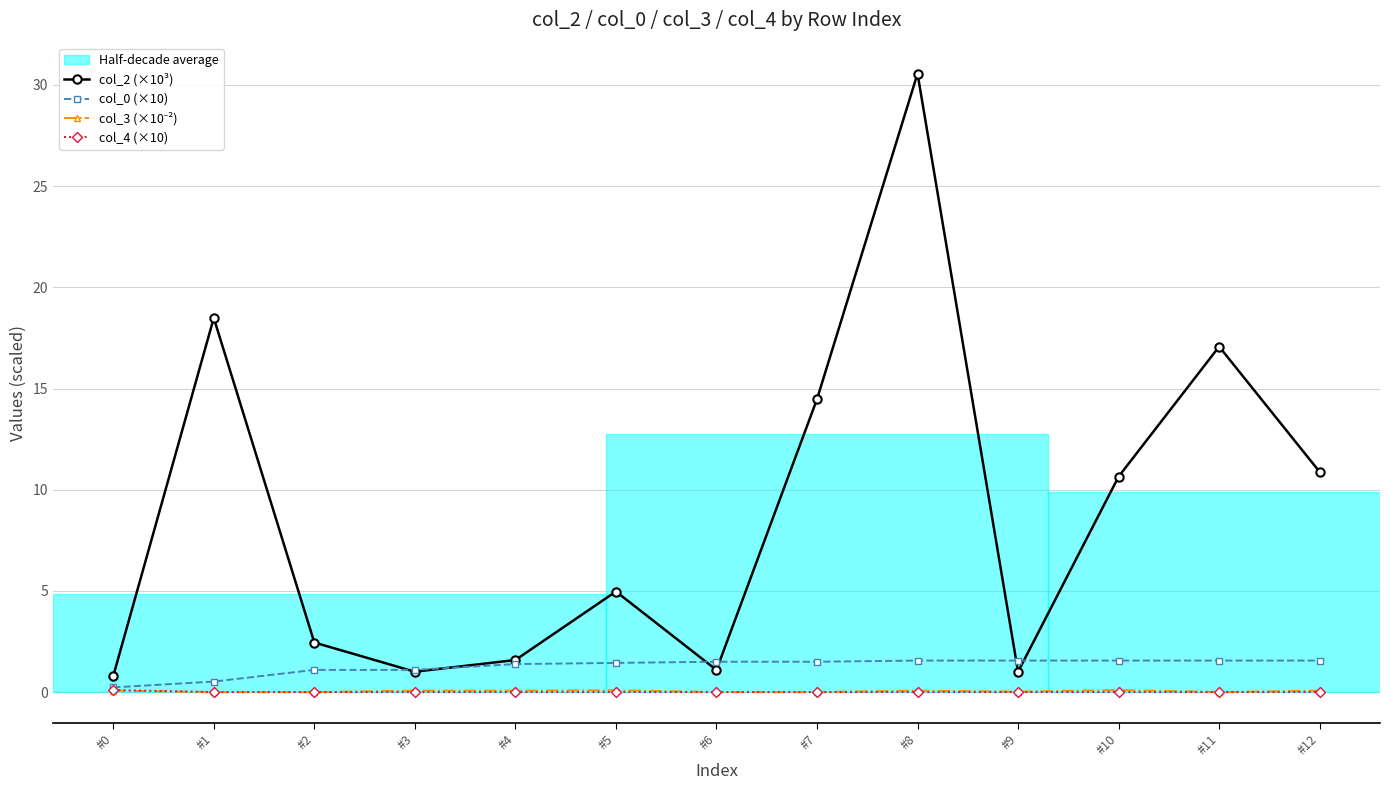

How many lines are shown in the chart?

4